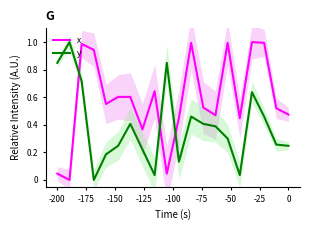

Reading left to right, what are all the values shown in this chart?

x: 0.0	0.0	1.0	0.9	0.6	0.6	0.6	0.4	0.6	0.0	0.5	1.0	0.5	0.5	1.0	0.4	1.0	1.0	0.5	0.5
y: 0.8	1.0	0.7	0.0	0.2	0.2	0.4	0.2	0.0	0.8	0.1	0.5	0.4	0.4	0.3	0.0	0.6	0.5	0.3	0.2